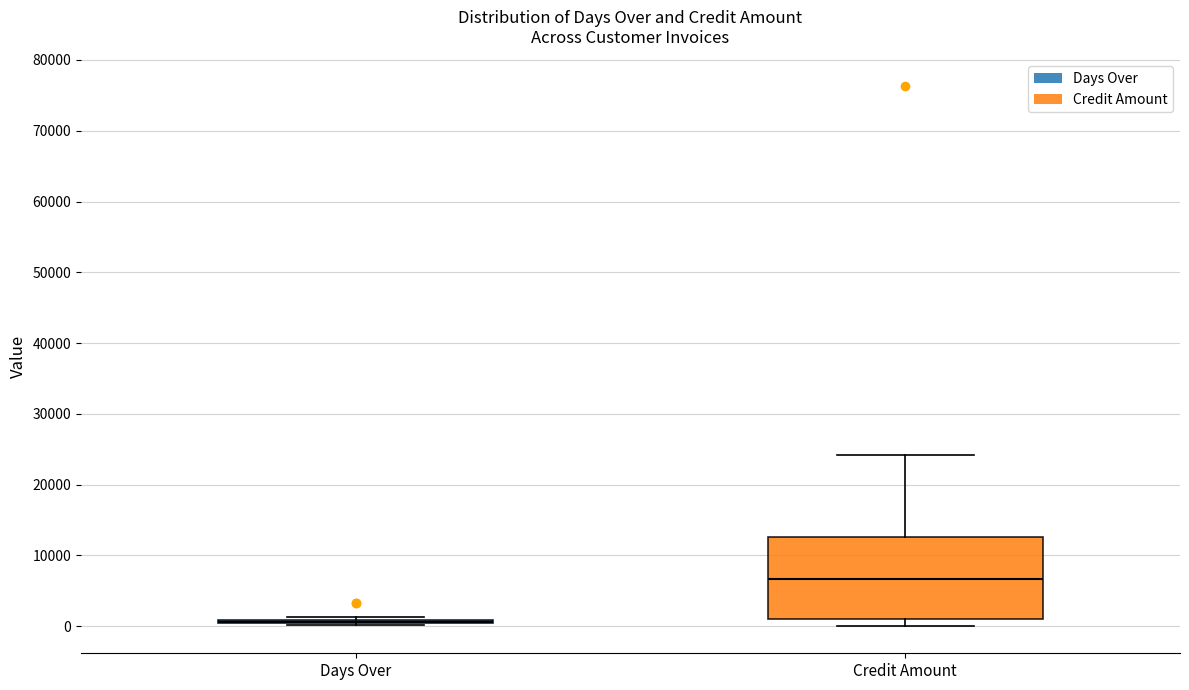

Comparing the boxes themselves (not the whiskers), which one is the tallest?

Credit Amount